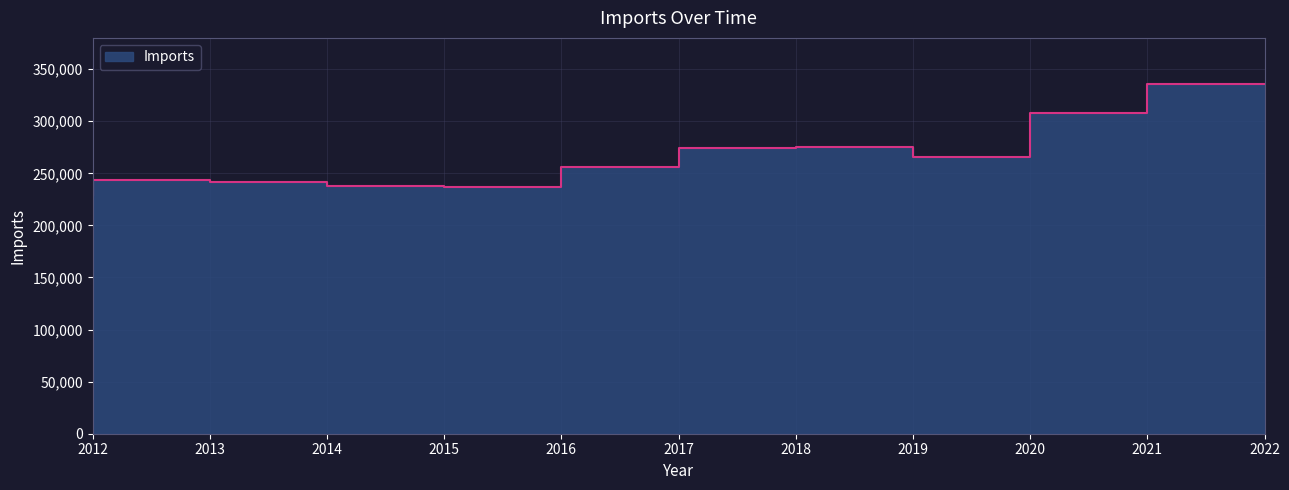

What is the difference between the maximum and second lowest values?

99060